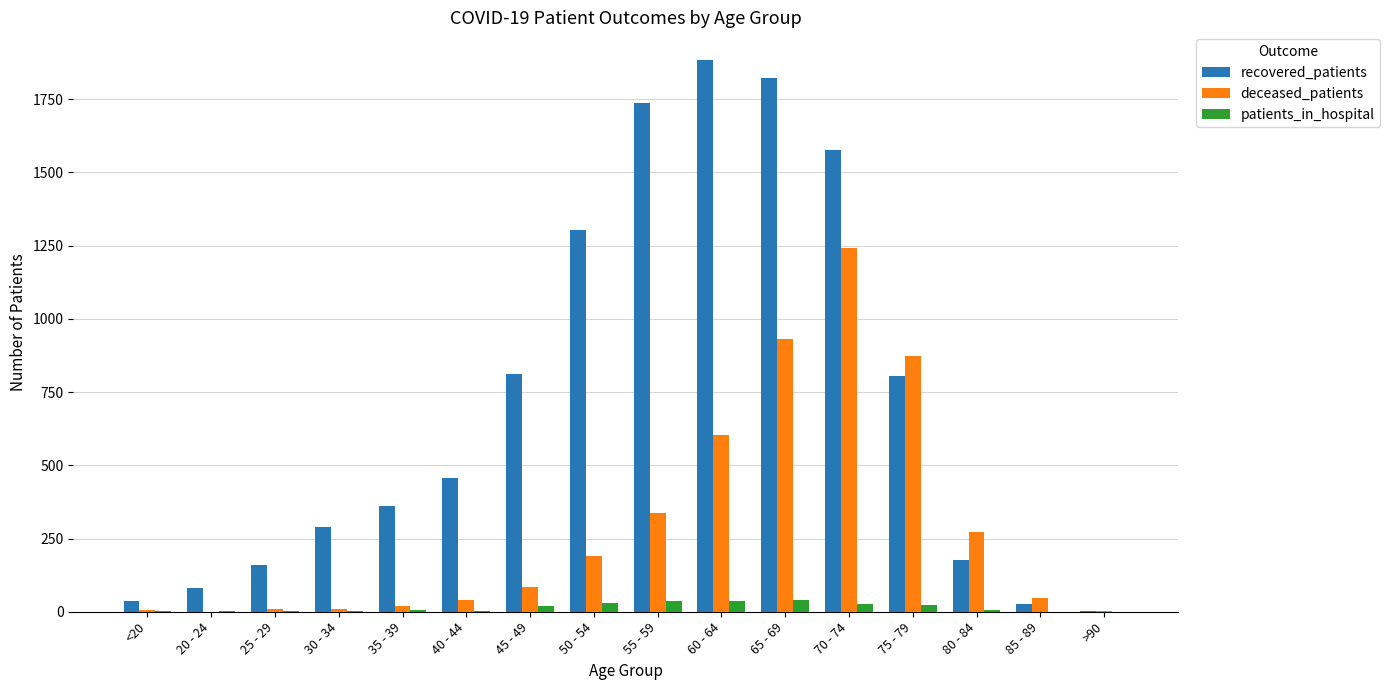

What is the sum of all deceased_patients values?

4670